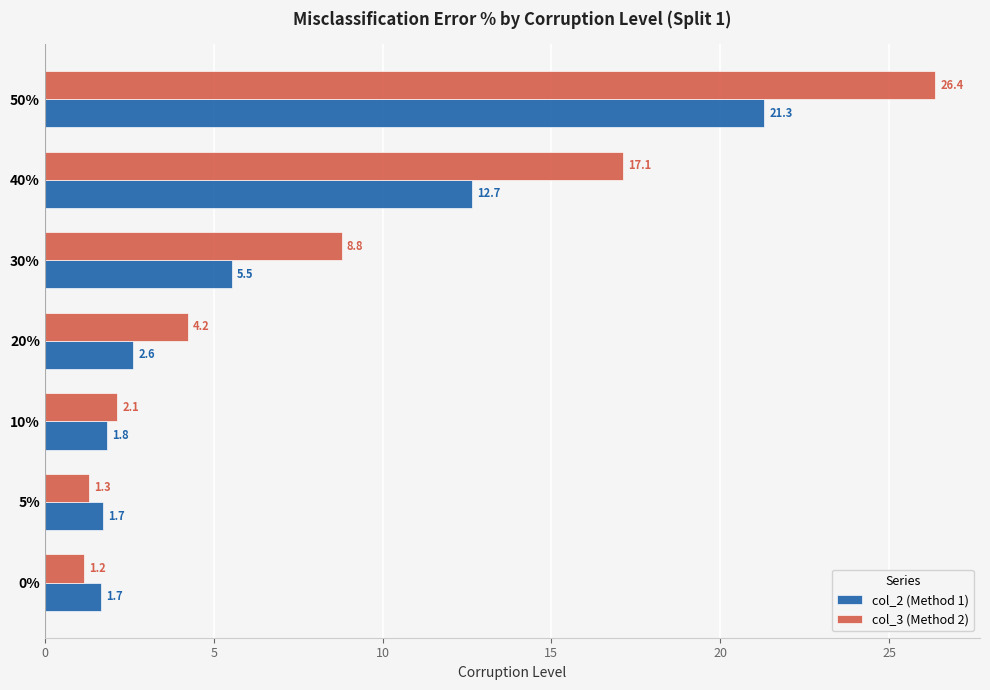

The col_3 (Method 2) series shows 3.5 at 10%. True or false?

False